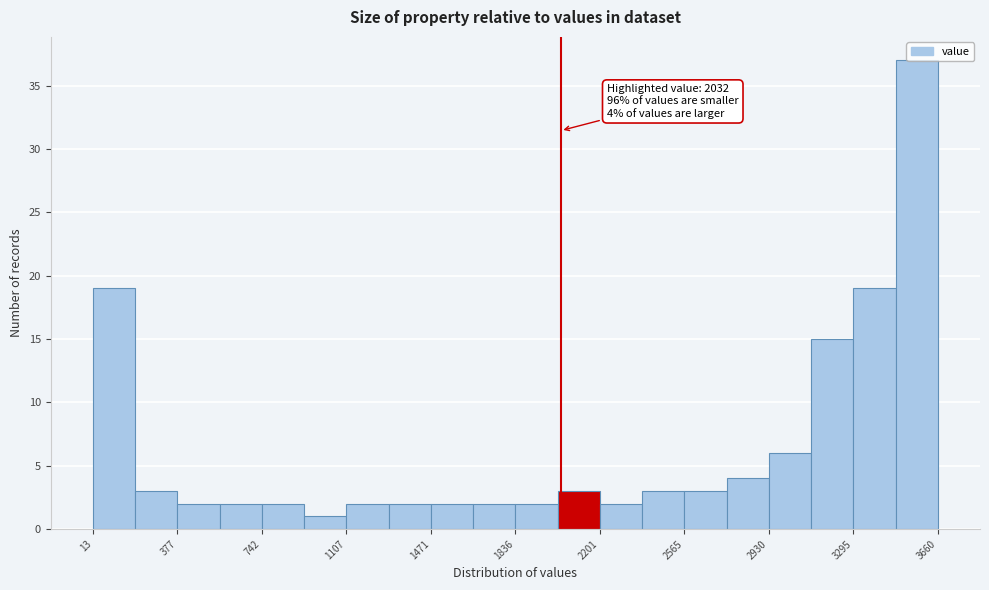

Read against the x-axis, roughly where is the centre of the tallest bar?

3550